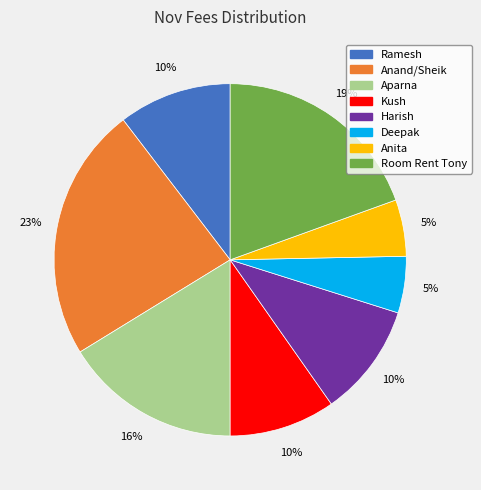

Combined, do Deepak and Harish account for over 50%?

No